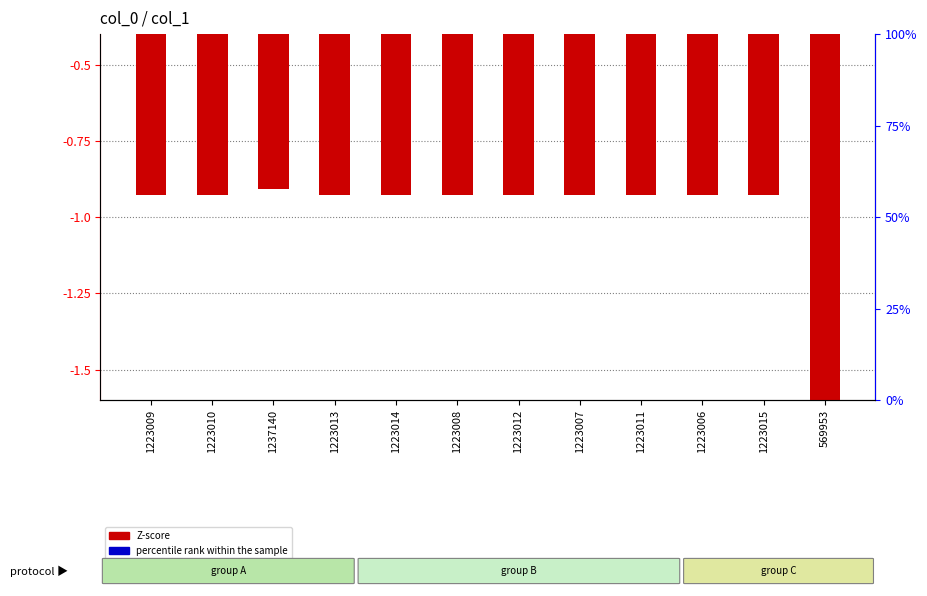

What is the label of the 8th bar from the right?

1223014